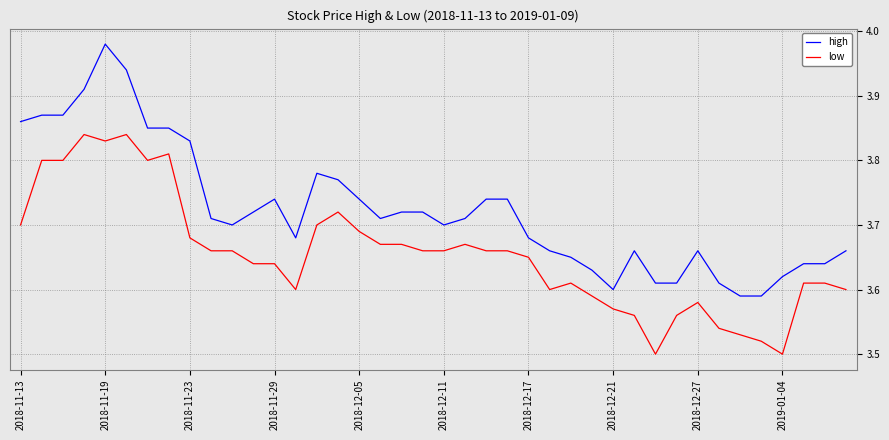

Which series has the largest total across all categories?

high